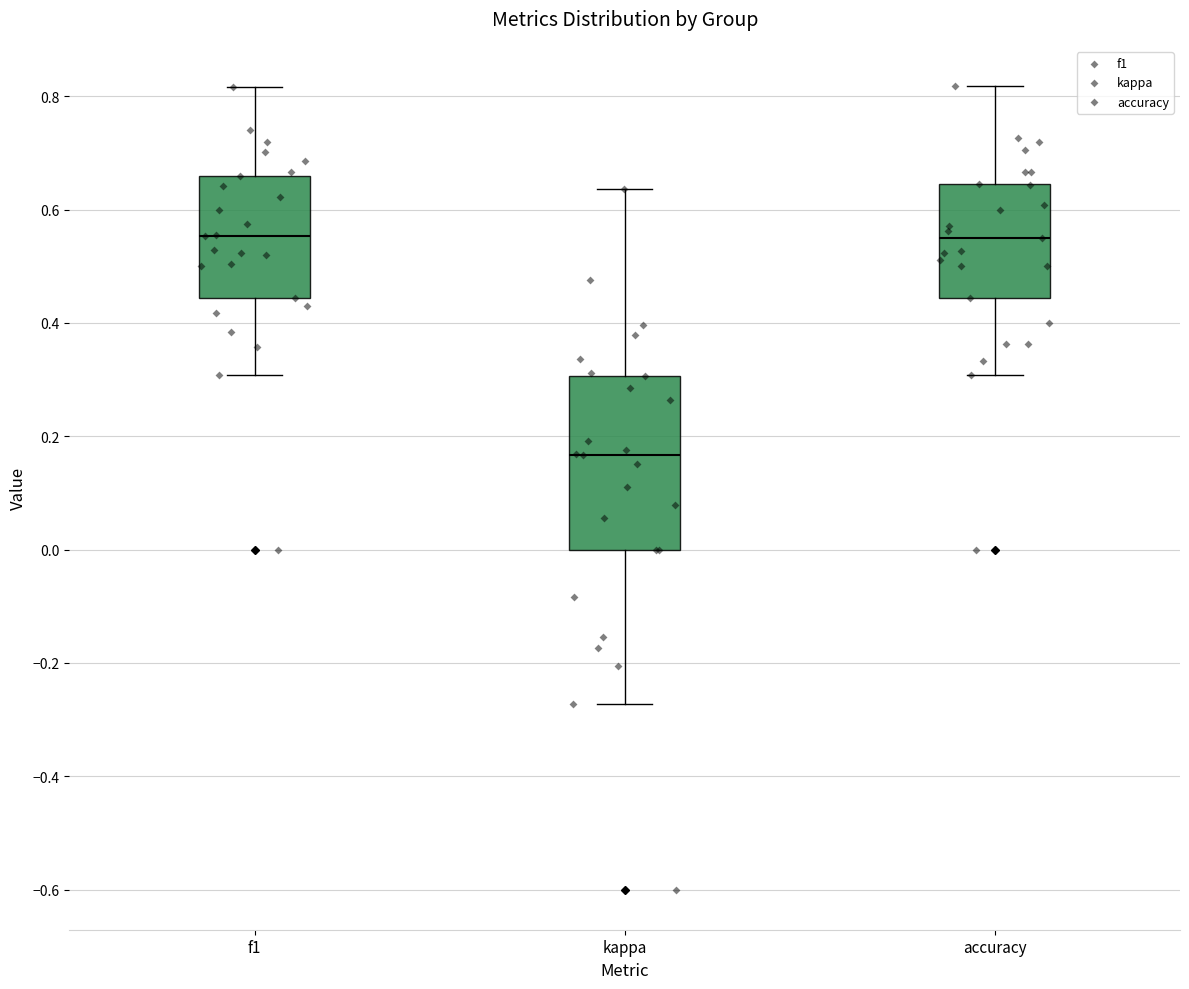

Which box is the tallest, from its lower edge to its upper edge?

kappa